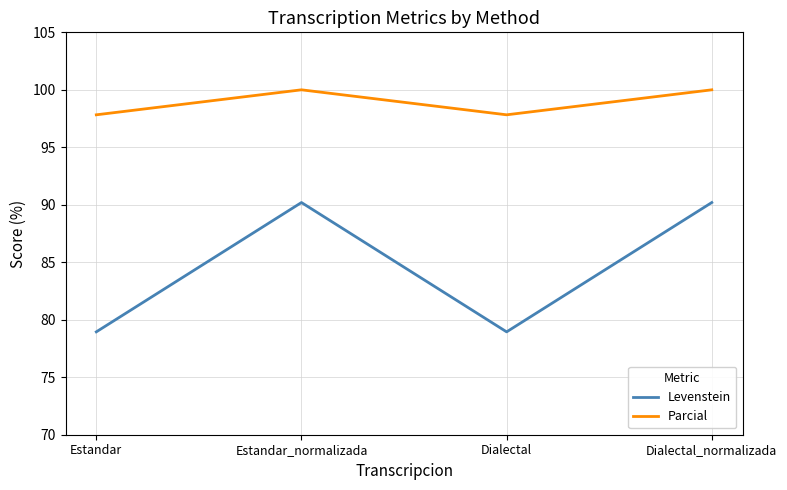

What value does the Parcial series have at Estandar?

97.8